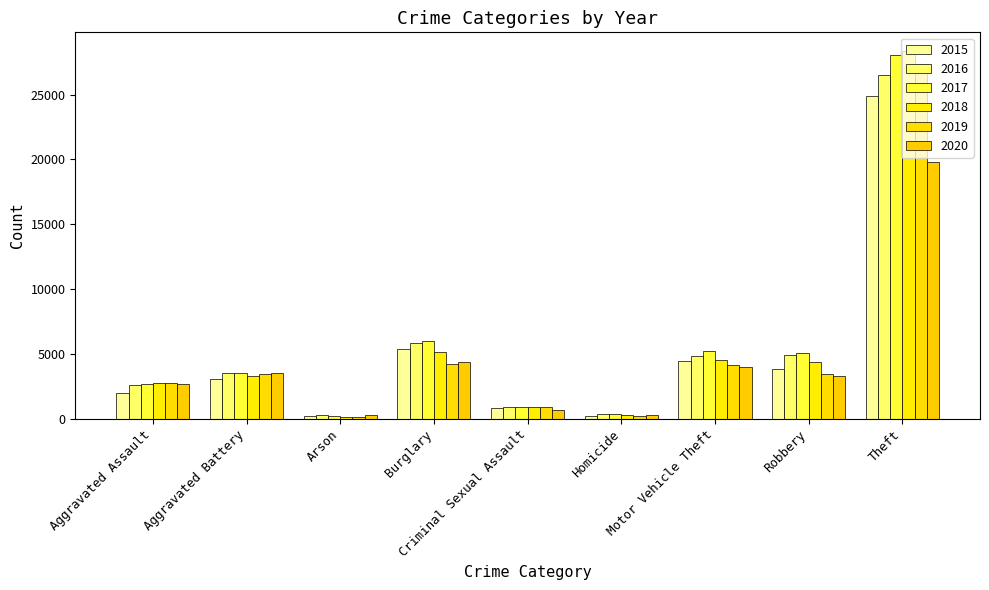

At which category is the sum across all series the highest?

Theft